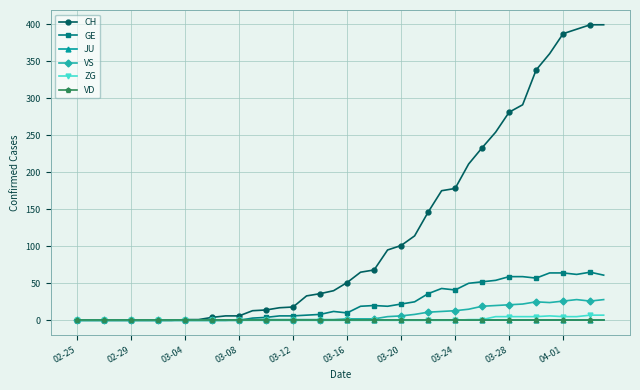

Is this an area chart (filled region under the line)?

No